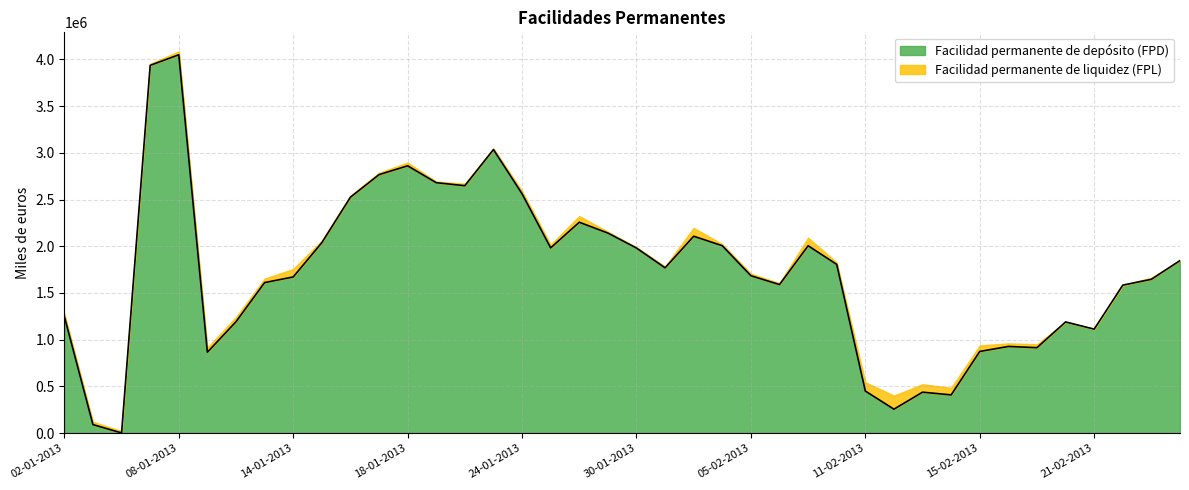

At which category does the data reach its first local peak?

08-01-2013